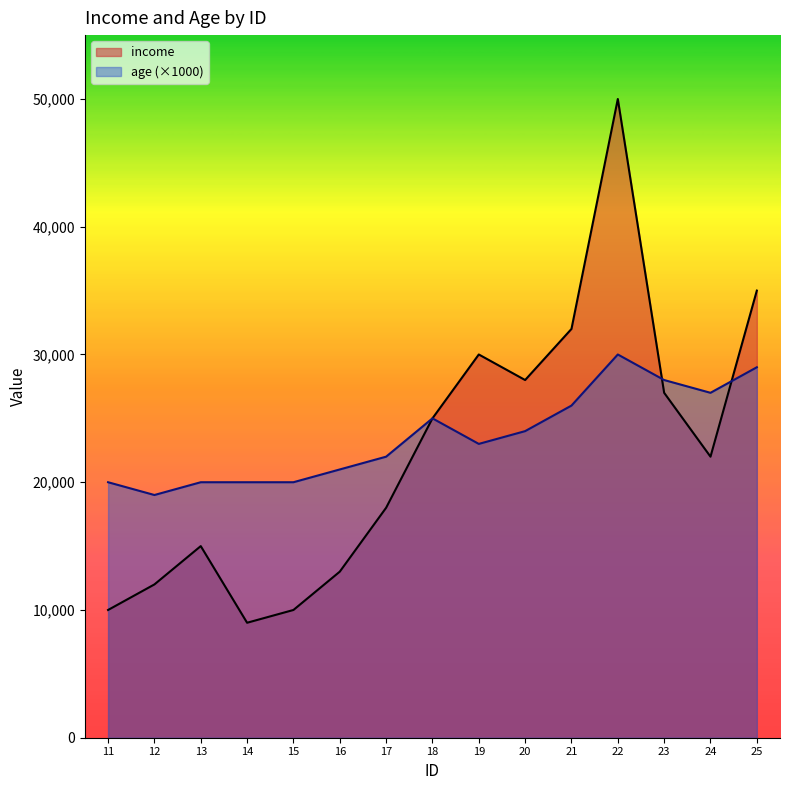

Which category has the lowest value across all series?

14